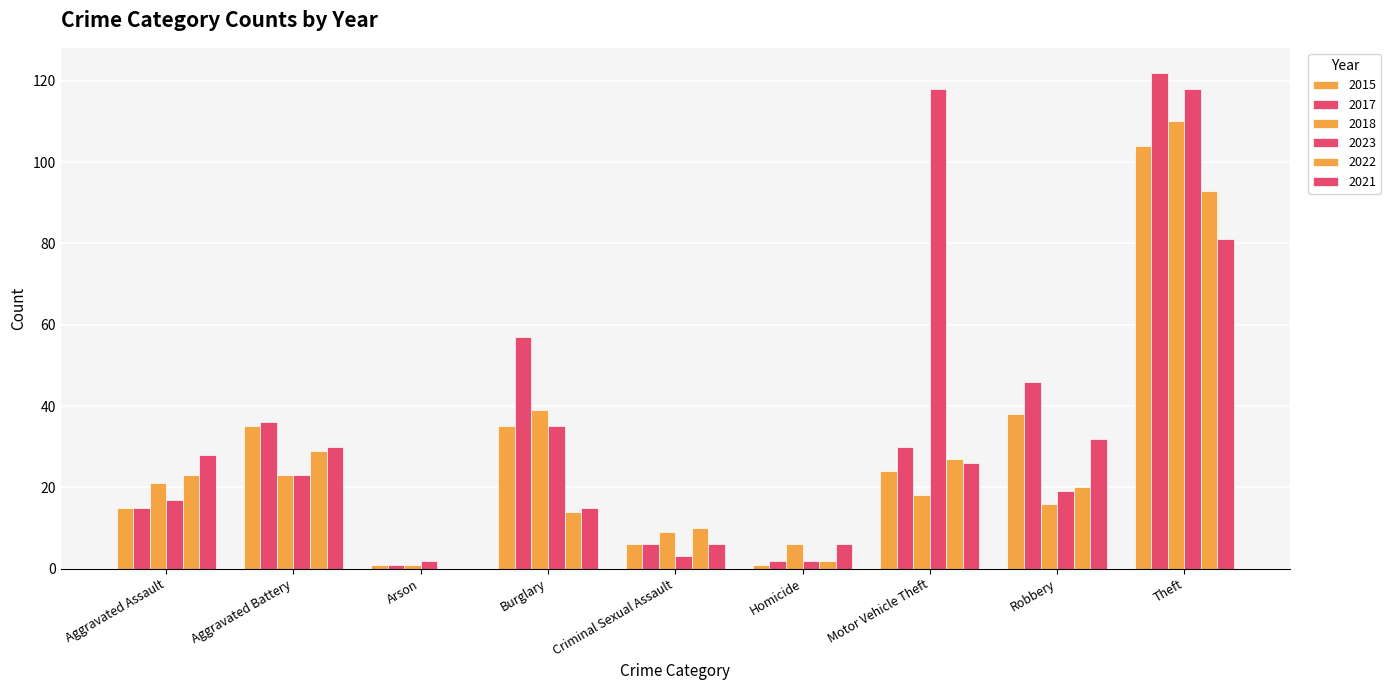

How many groups of bars are there?

9